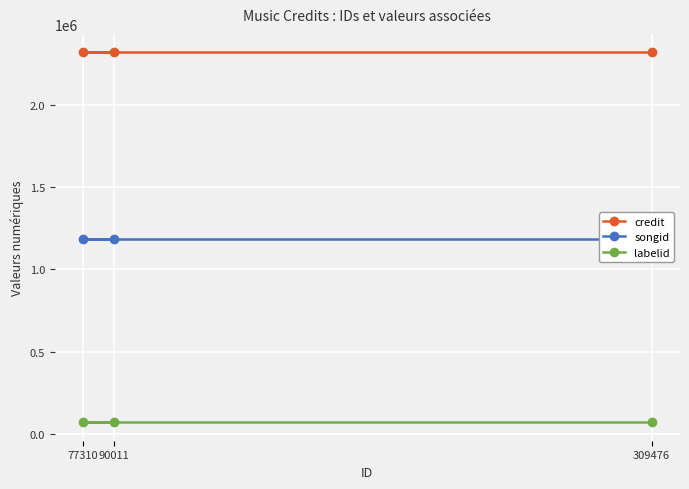

What is the total value across all series at 90011?

3578464